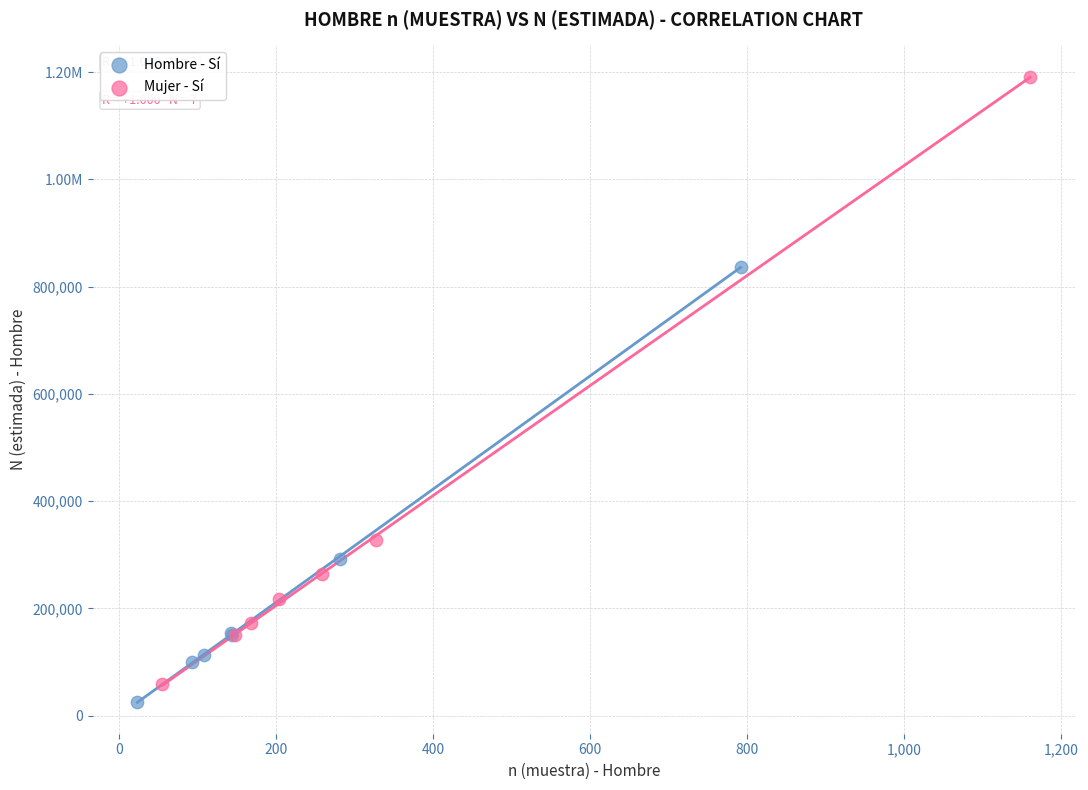

What are all the series names shown in the legend?

Hombre - Sí, Mujer - Sí